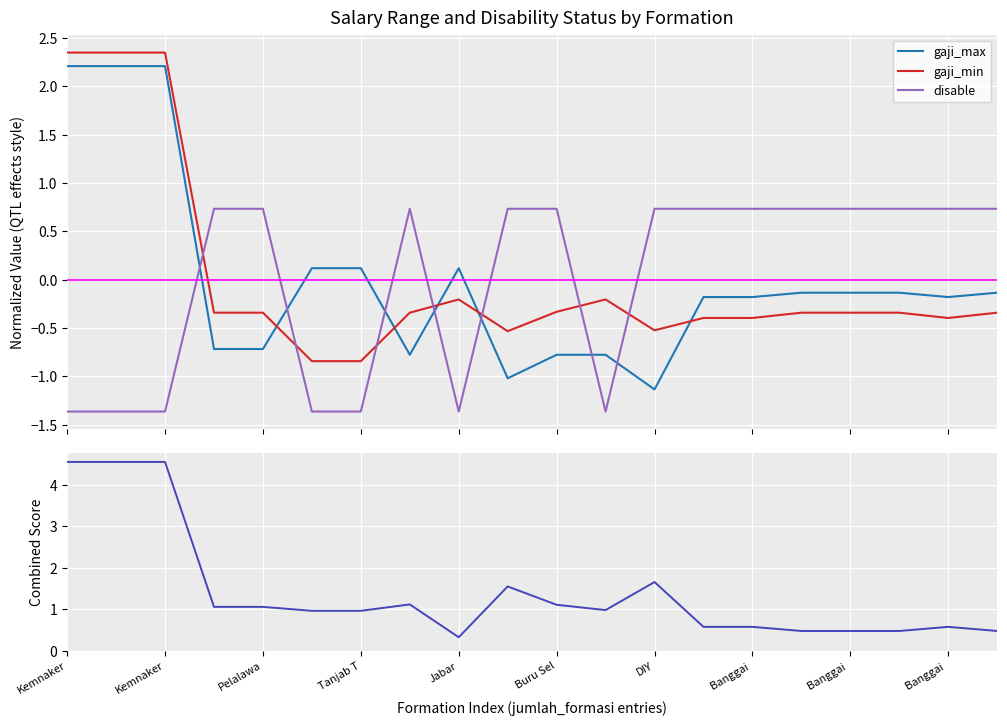

Reading left to right, extract all data points from this chart.

gaji_max: 2.2	2.2	2.2	-0.7	-0.7	0.1	0.1	-0.8	0.1	-1.0	-0.8	-0.8	-1.1	-0.2	-0.2	-0.1	-0.1	-0.1	-0.2	-0.1
gaji_min: 2.3	2.3	2.3	-0.3	-0.3	-0.8	-0.8	-0.3	-0.2	-0.5	-0.3	-0.2	-0.5	-0.4	-0.4	-0.3	-0.3	-0.3	-0.4	-0.3
disable: -1.4	-1.4	-1.4	0.7	0.7	-1.4	-1.4	0.7	-1.4	0.7	0.7	-1.4	0.7	0.7	0.7	0.7	0.7	0.7	0.7	0.7
gaji_max + gaji_min (abs norm): 4.6	4.6	4.6	1.1	1.1	1.0	1.0	1.1	0.3	1.6	1.1	1.0	1.7	0.6	0.6	0.5	0.5	0.5	0.6	0.5